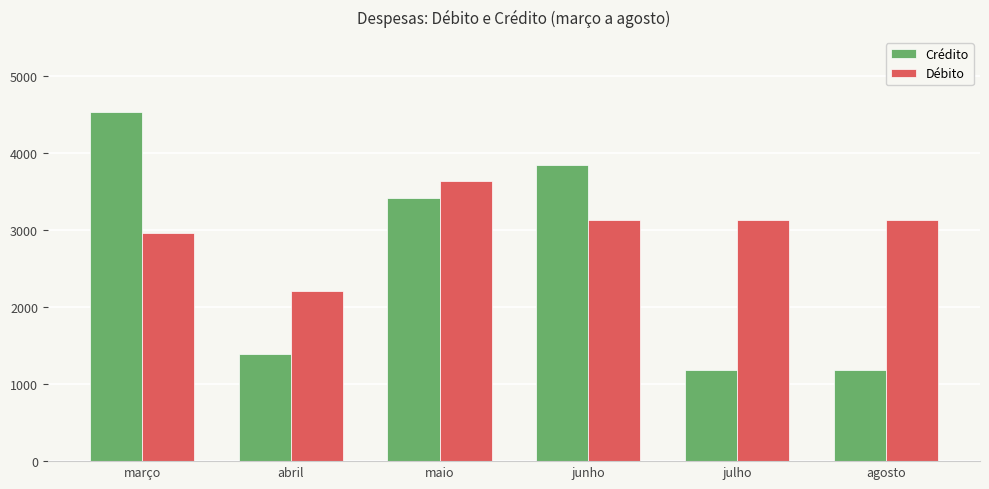

What is the difference between the second highest and second lowest values in the Débito series?

166.2